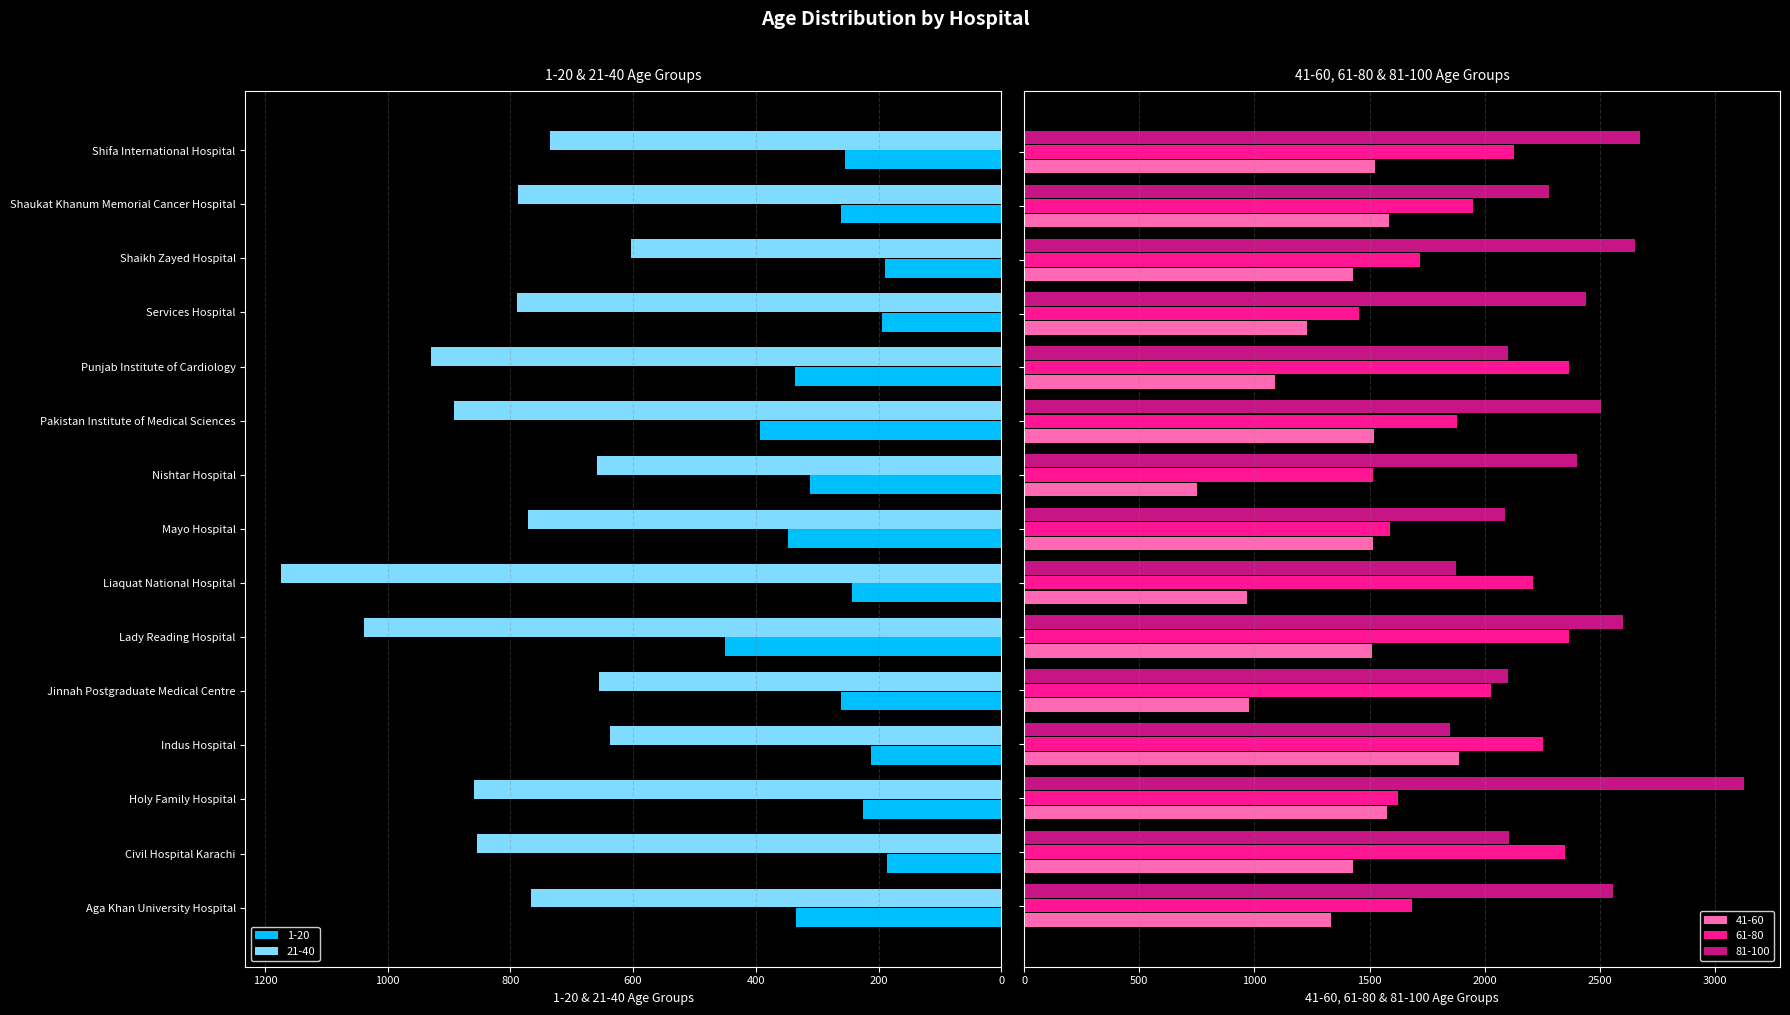

Is it true that 81-100 equals 3302 at Indus Hospital?

False